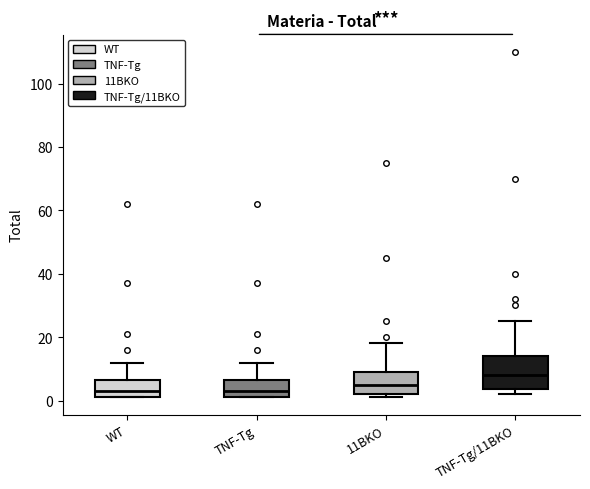

Reading left to right, read every box against the y-axis: the position of its median line, the range the box covers, and the ends of its whiskers. The values are not printed on the chart, so give them approximately, as read against the axis.

WT: median 4, box 2 to 6, whiskers 2 to 12
TNF-Tg: median 4, box 2 to 6, whiskers 2 to 12
11BKO: median 6, box 2 to 10, whiskers 2 (just below the box's lower edge) to 18
TNF-Tg/11BKO: median 8, box 4 to 14, whiskers 2 to 26